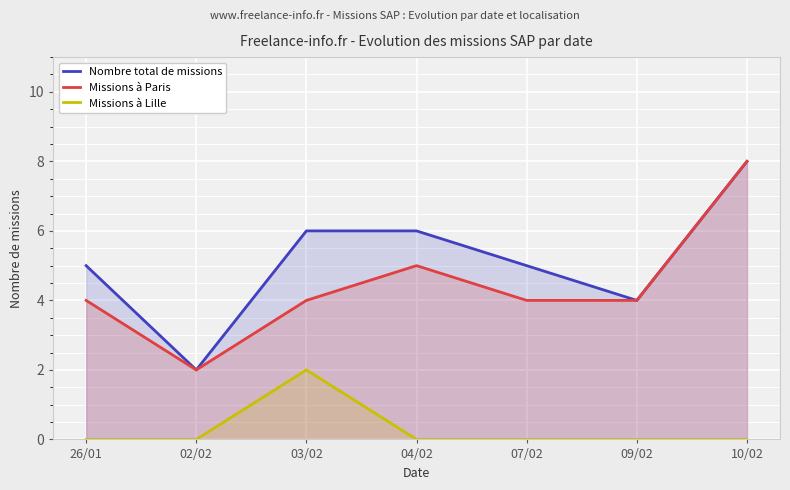

List the labels in order of Missions à Paris value, largest first.

10/02, 04/02, 26/01, 03/02, 07/02, 09/02, 02/02